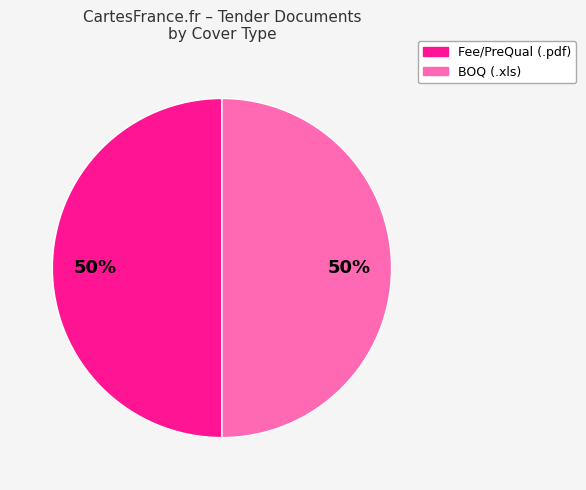

To the nearest percent, what is the average slice percentage?

50%